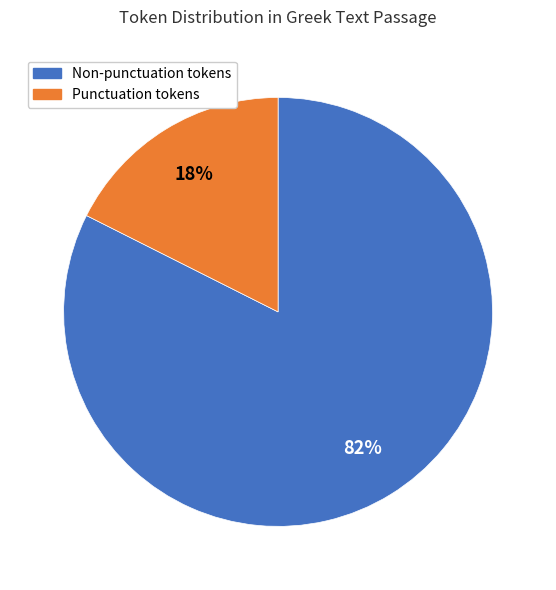

How many slices are in this pie chart?

2